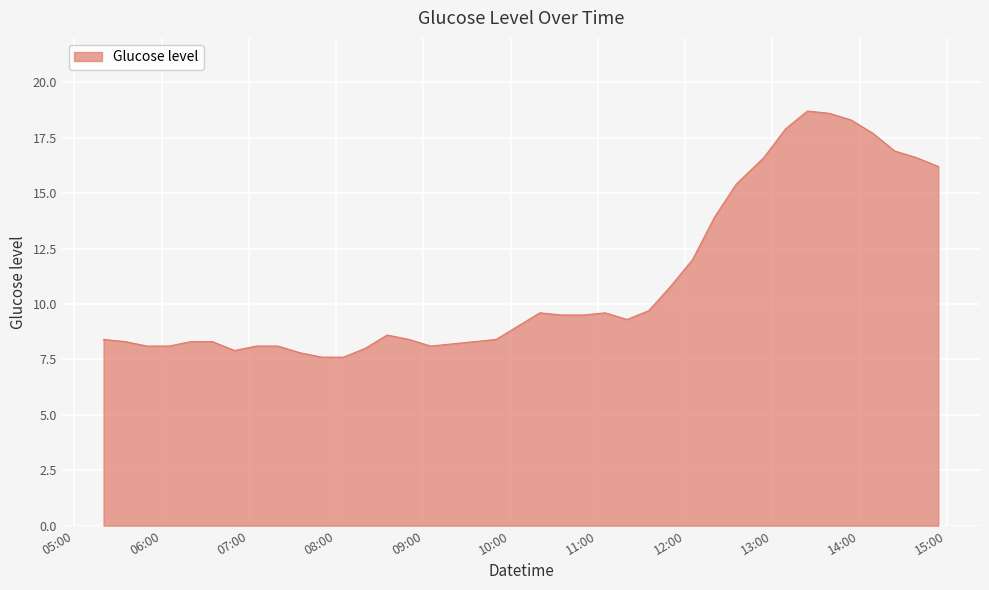

What is the difference between the maximum and minimum values?

11.1